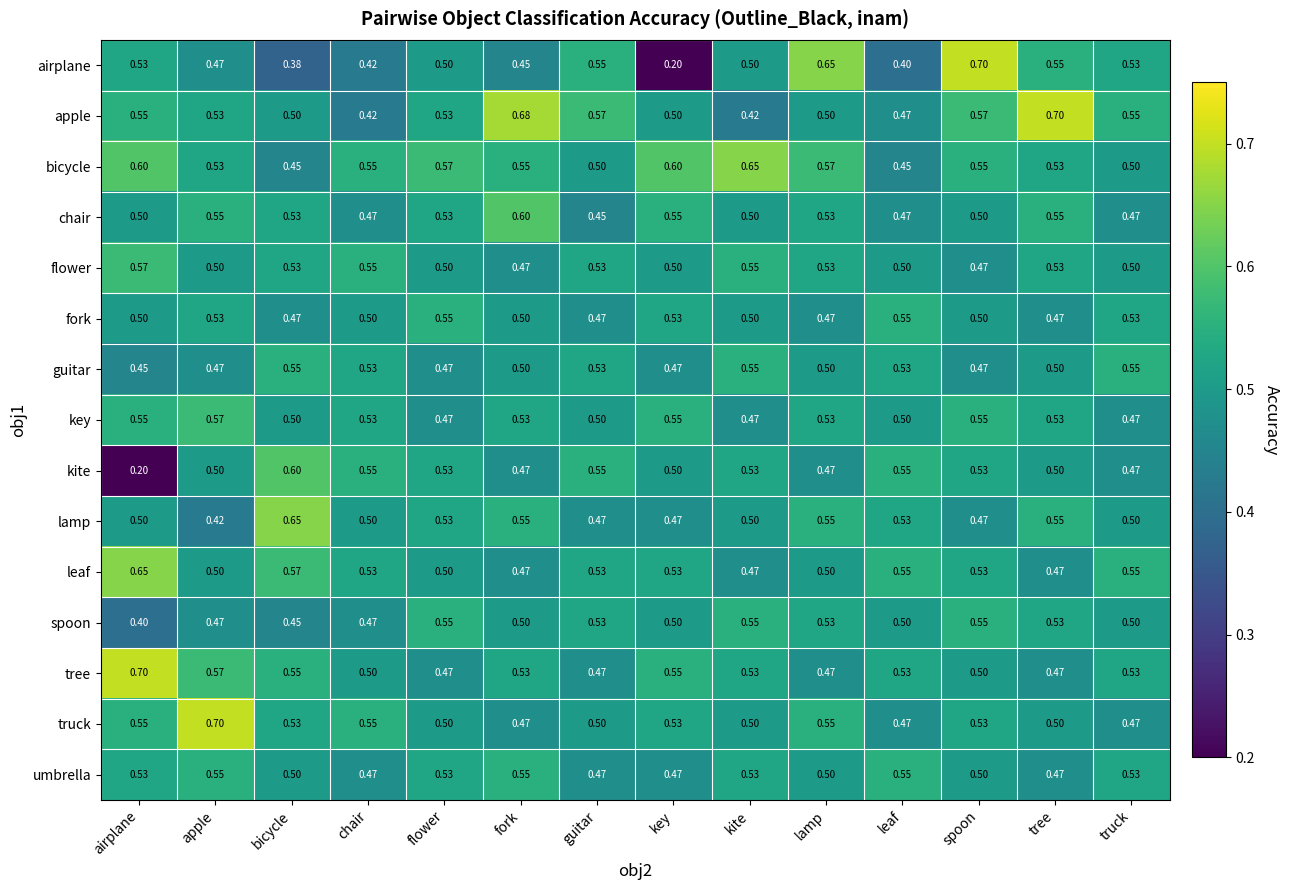

Is the value of truck at leaf greater than the value of airplane at tree?

No